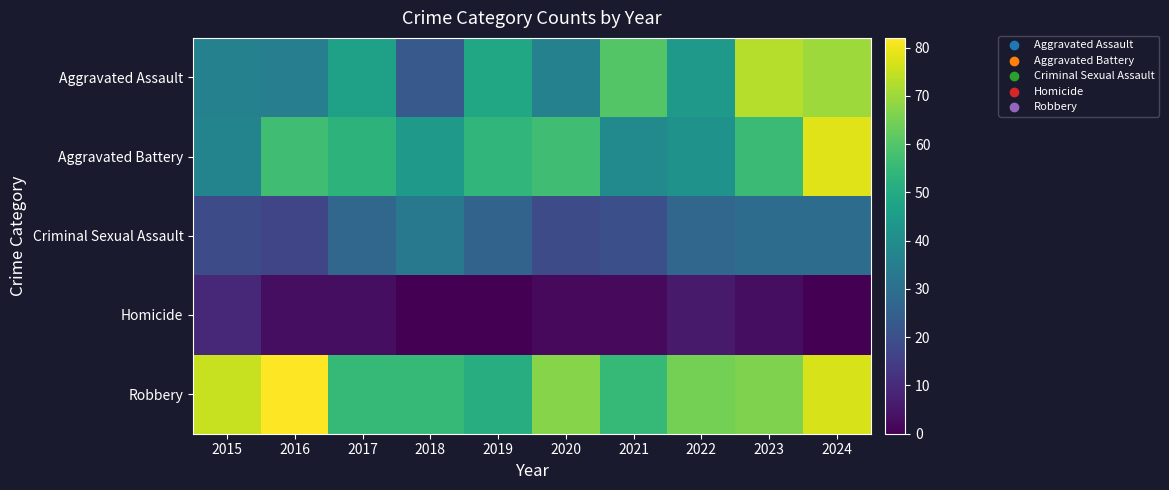

Reading left to right, list all the values displayed in this chart.

Aggravated Assault: 2015=36	2016=35	2017=47	2018=23	2019=49	2020=36	2021=60	2022=44	2023=73	2024=70
Aggravated Battery: 2015=37	2016=57	2017=53	2018=44	2019=54	2020=57	2021=39	2022=42	2023=56	2024=78
Criminal Sexual Assault: 2015=19	2016=17	2017=27	2018=33	2019=26	2020=19	2021=20	2022=27	2023=29	2024=29
Homicide: 2015=9	2016=3	2017=3	2018=0	2019=0	2020=2	2021=2	2022=6	2023=3	2024=0
Robbery: 2015=75	2016=82	2017=55	2018=55	2019=51	2020=67	2021=55	2022=65	2023=66	2024=77